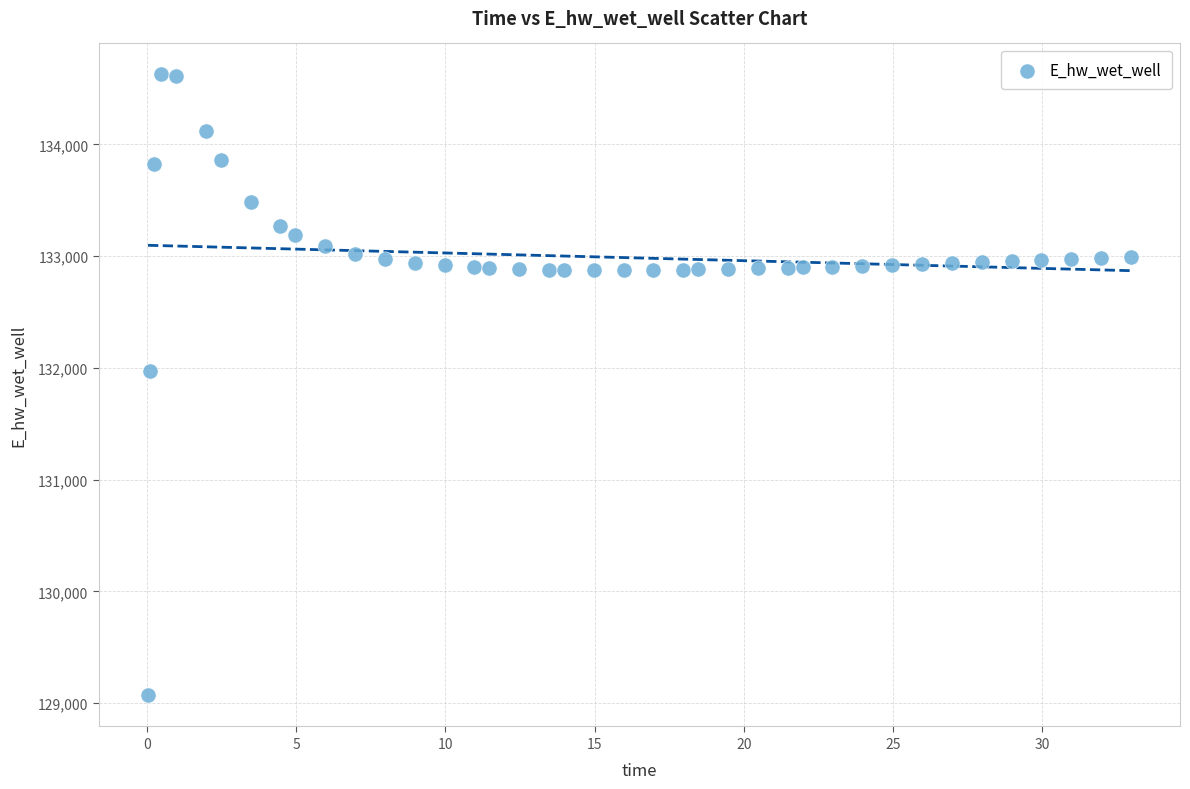

What is the range of Y values (max minus min)?

5556.4